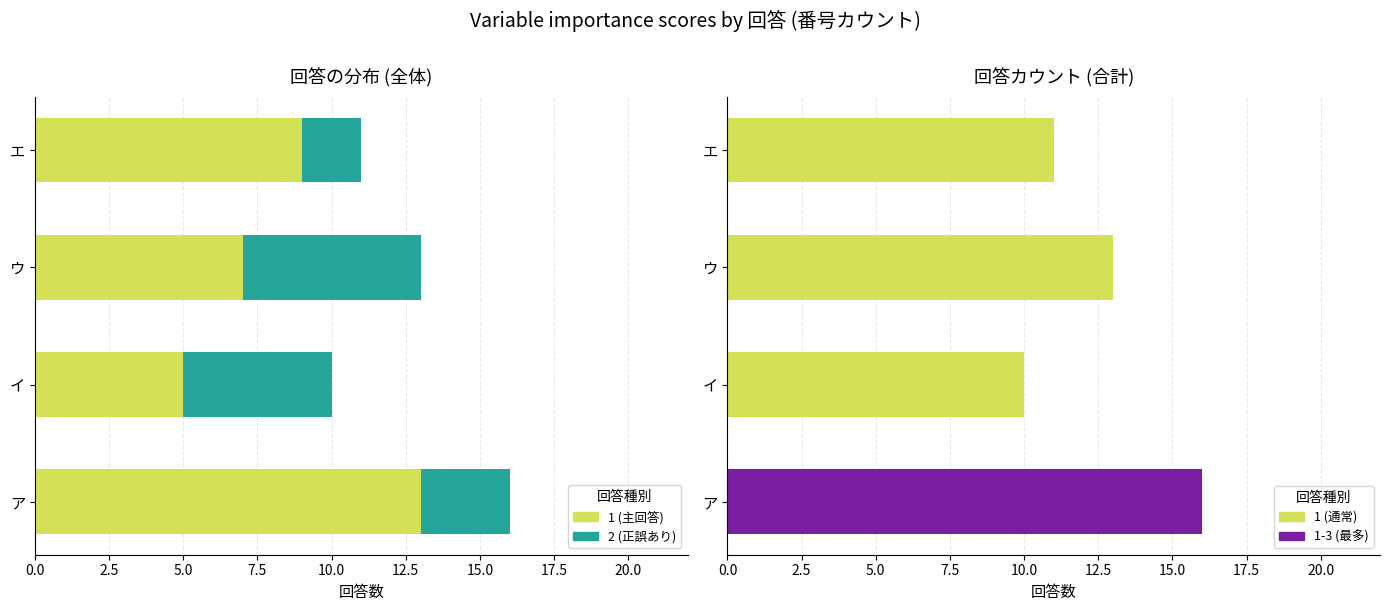

How many values are below 13?

2